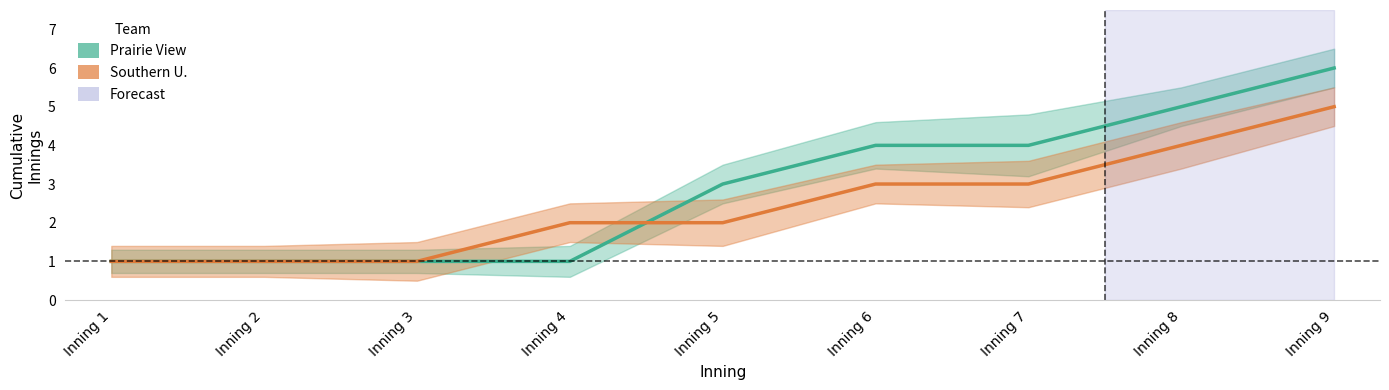

What is the difference between the Southern U. values at Inning 5 and Inning 1?

1.0